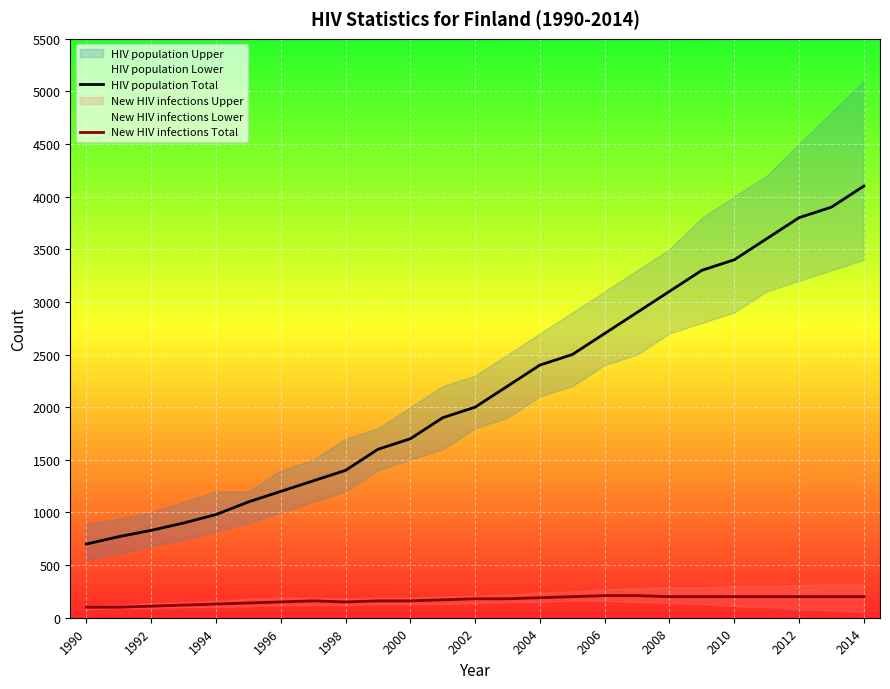

What is the highest value of the HIV population Total series?

4100